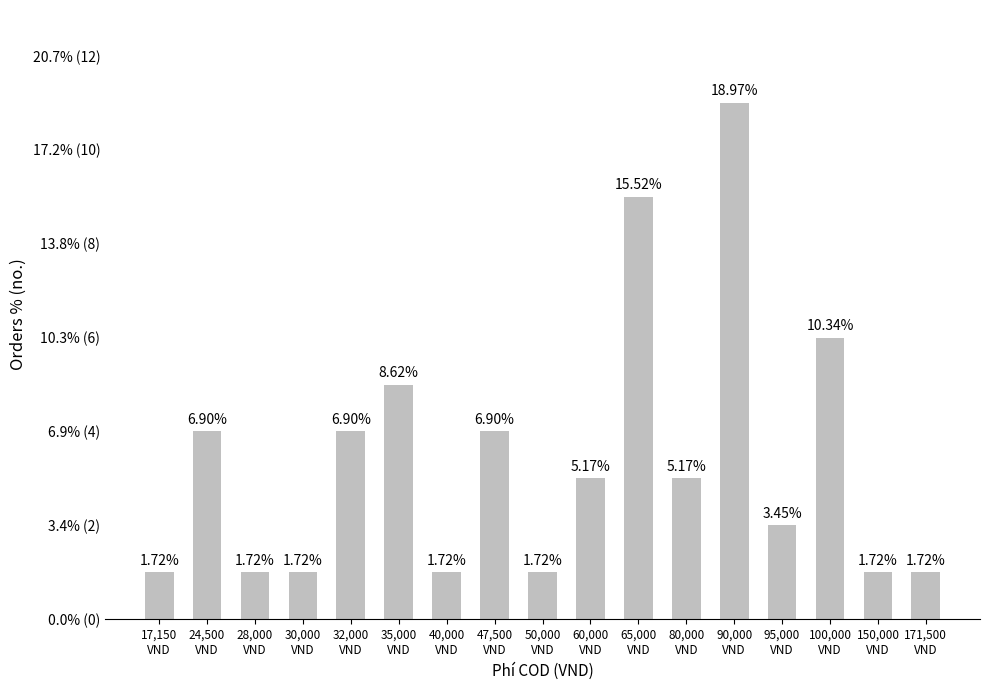

At which label does the data first exceed 3?

24,500
VND